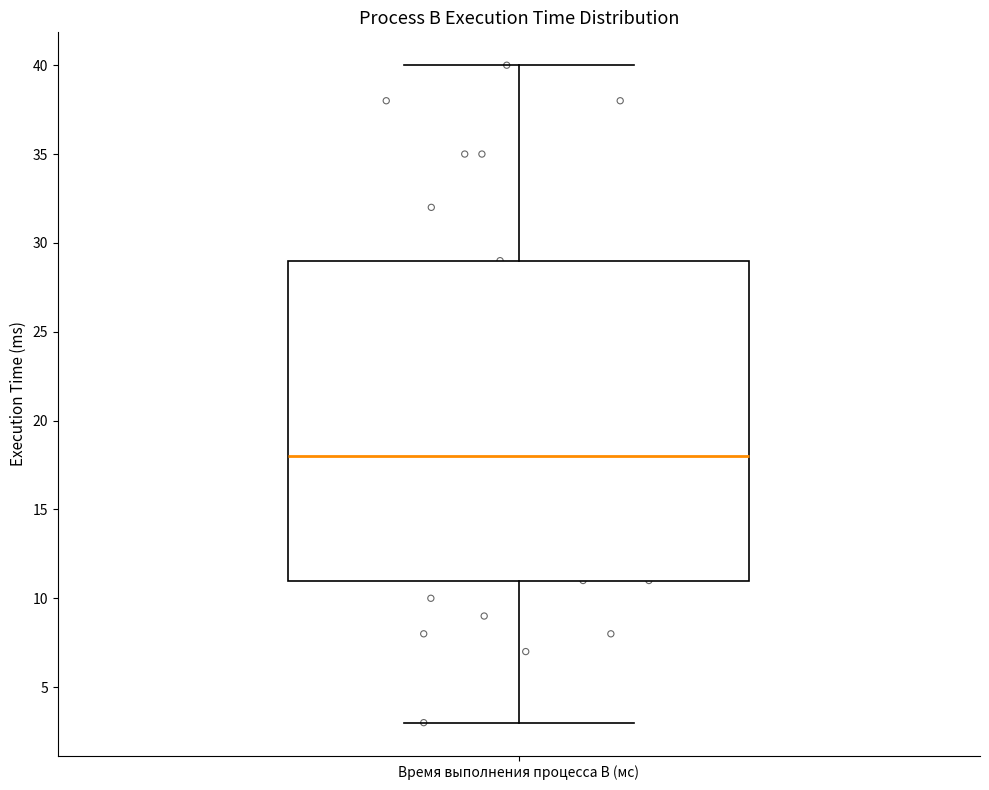

Transcribe this box plot: give where the median line is, the range the box spans, and where the two whiskers end, as read against the y-axis. The values are not printed on the chart, so give them approximately, as read against the axis.

median 18, box 11 to 29, whiskers 3 to 40